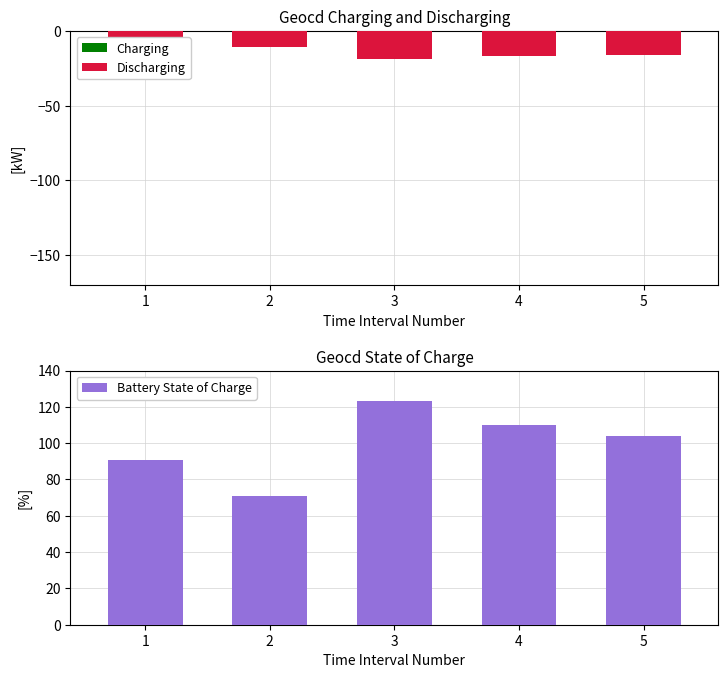

What is the average value of the Discharging series?

-15